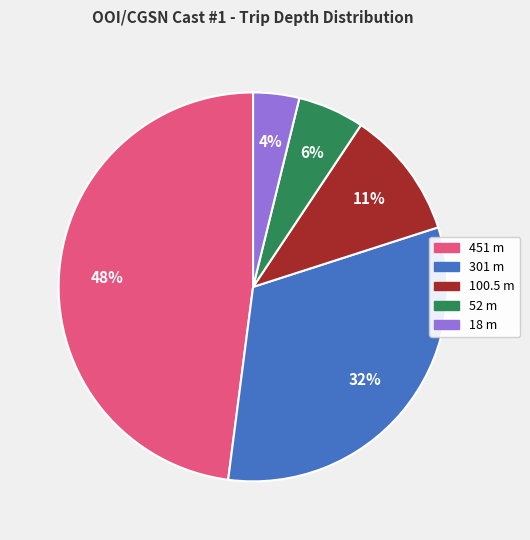

Does any single category account for the majority?

No